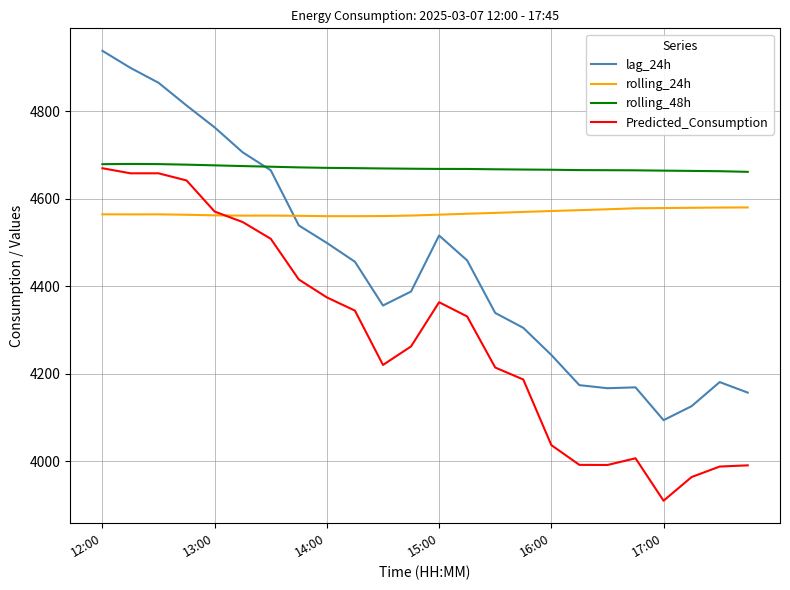

How many categories are shown in the chart?

24